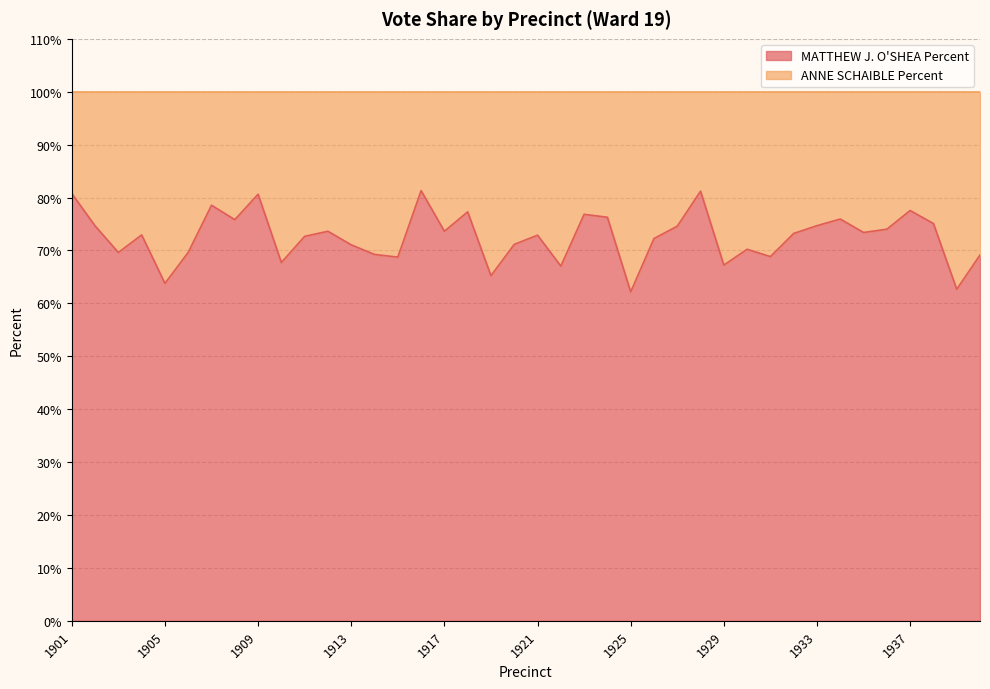

True or false: the data has more than 0 interior local peaks.

True